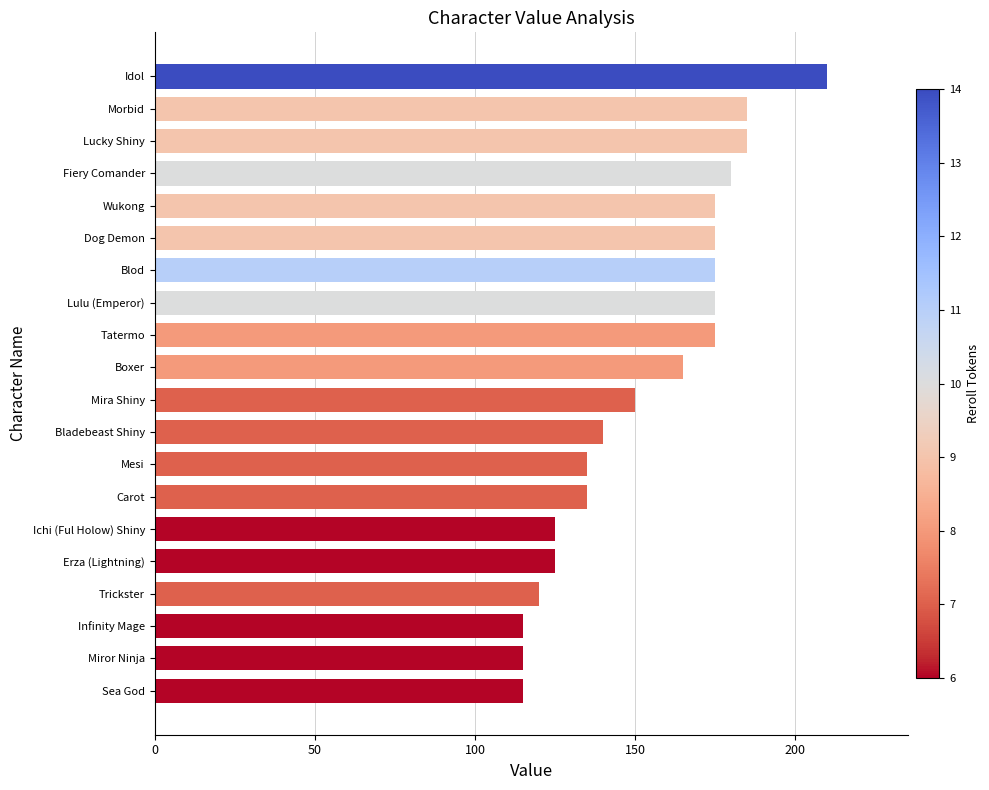

What is the greatest value displayed?

210